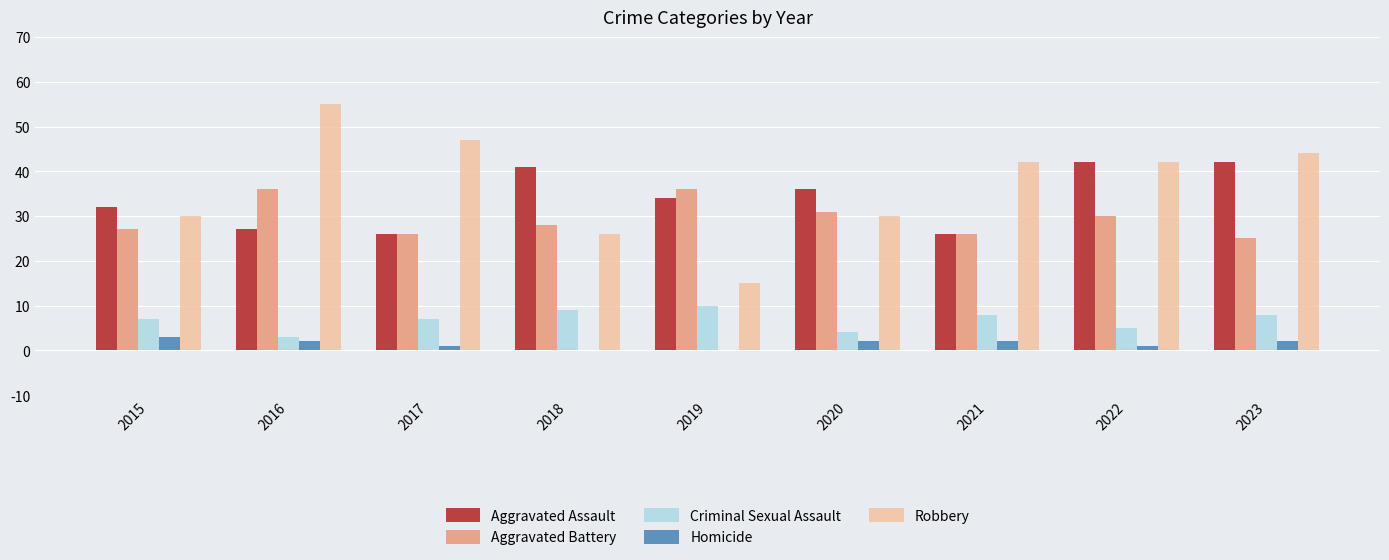

At which label is Aggravated Assault closest to 34?

2019